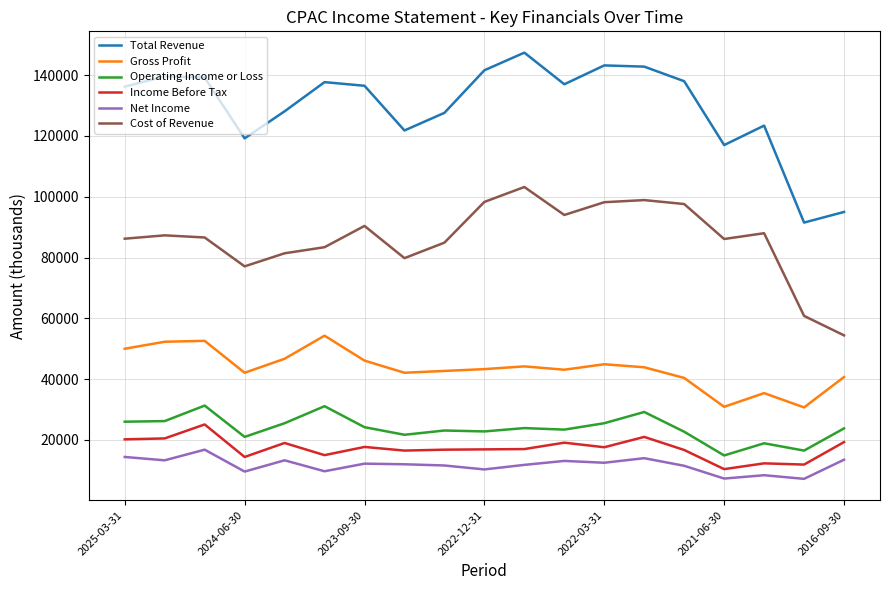

Which series has the largest range (max minus min)?

Total Revenue